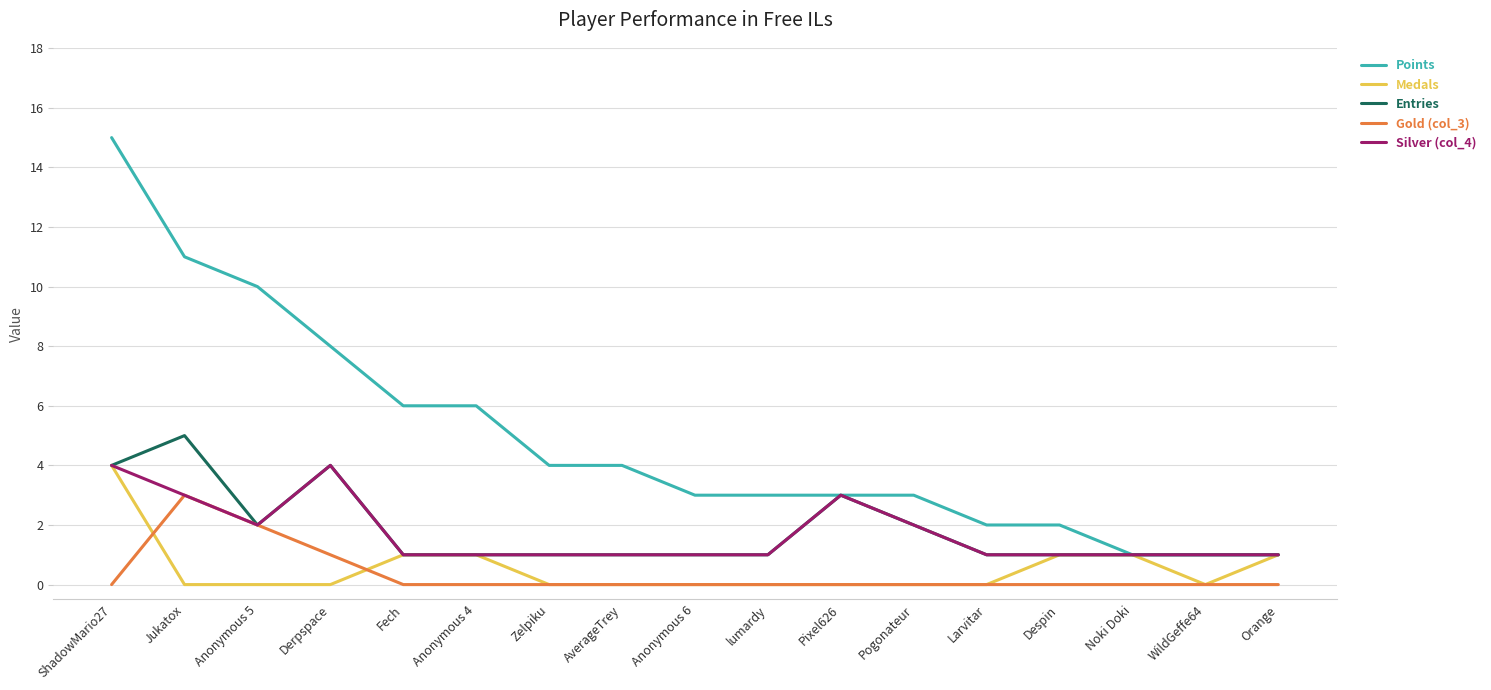

Count the number of categories in the chart.

17